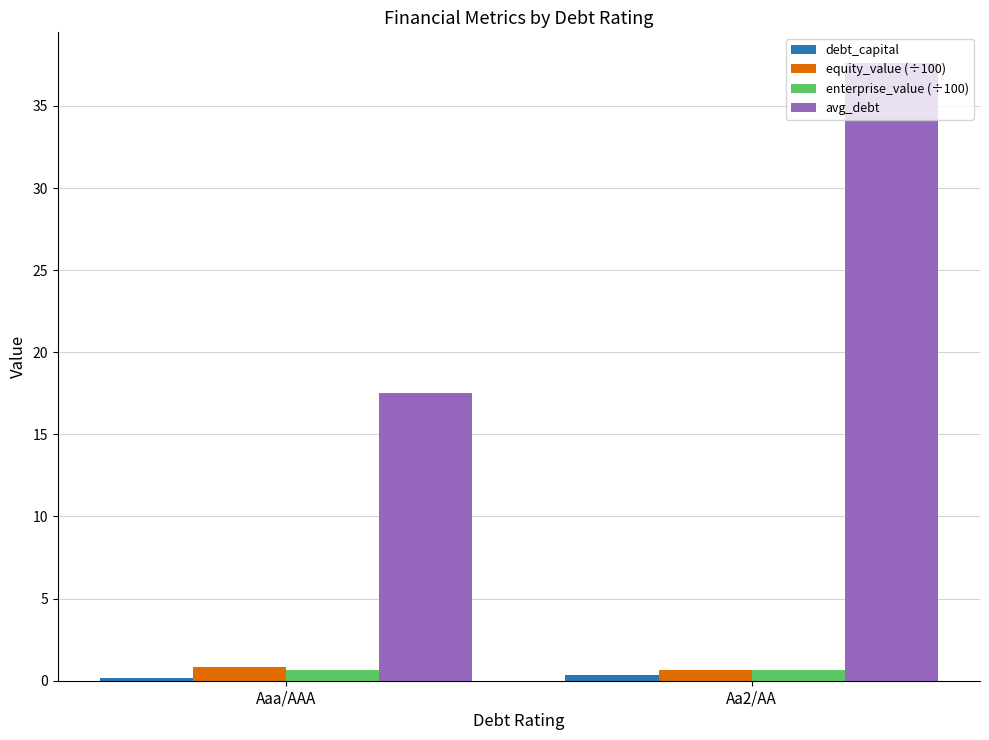

How many bars are there in total?

8